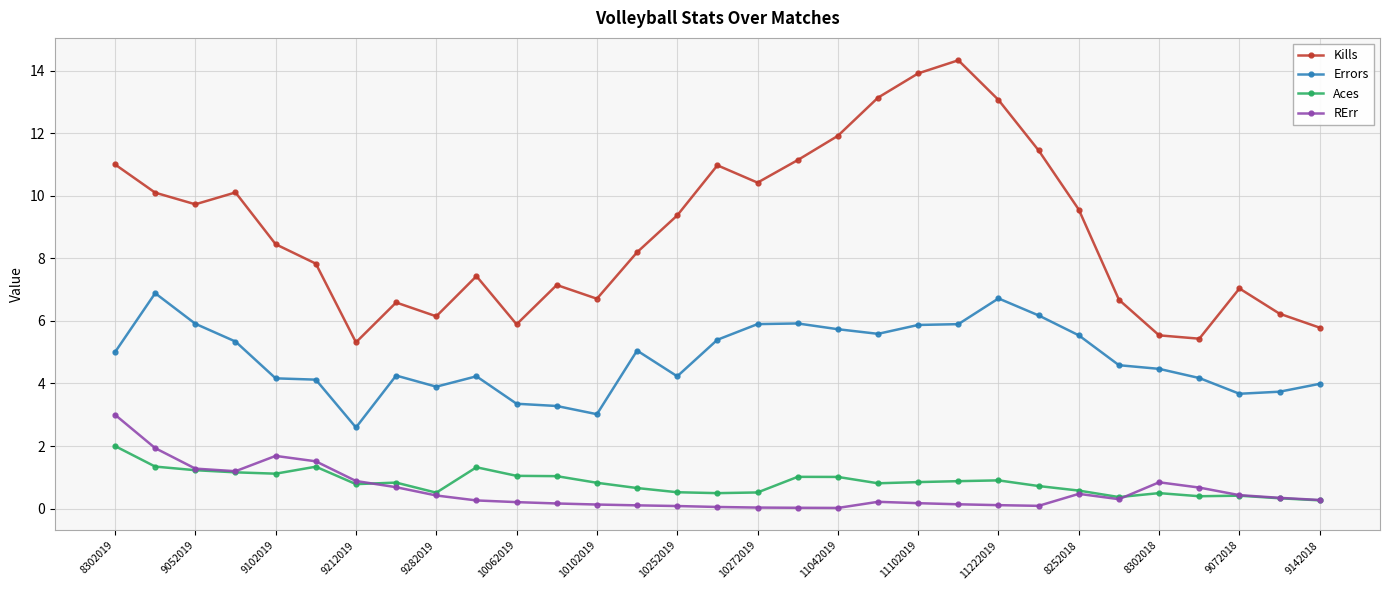

Does the chart display data point markers on the line(s)?

Yes